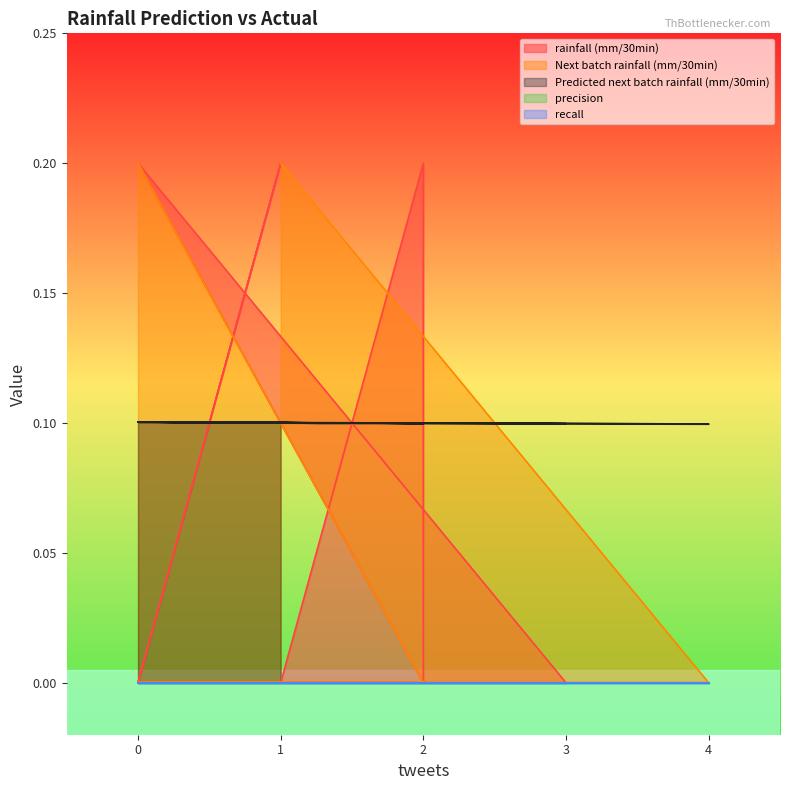

True or false: rainfall (mm/30min) and Next batch rainfall (mm/30min) intersect in this chart.

False